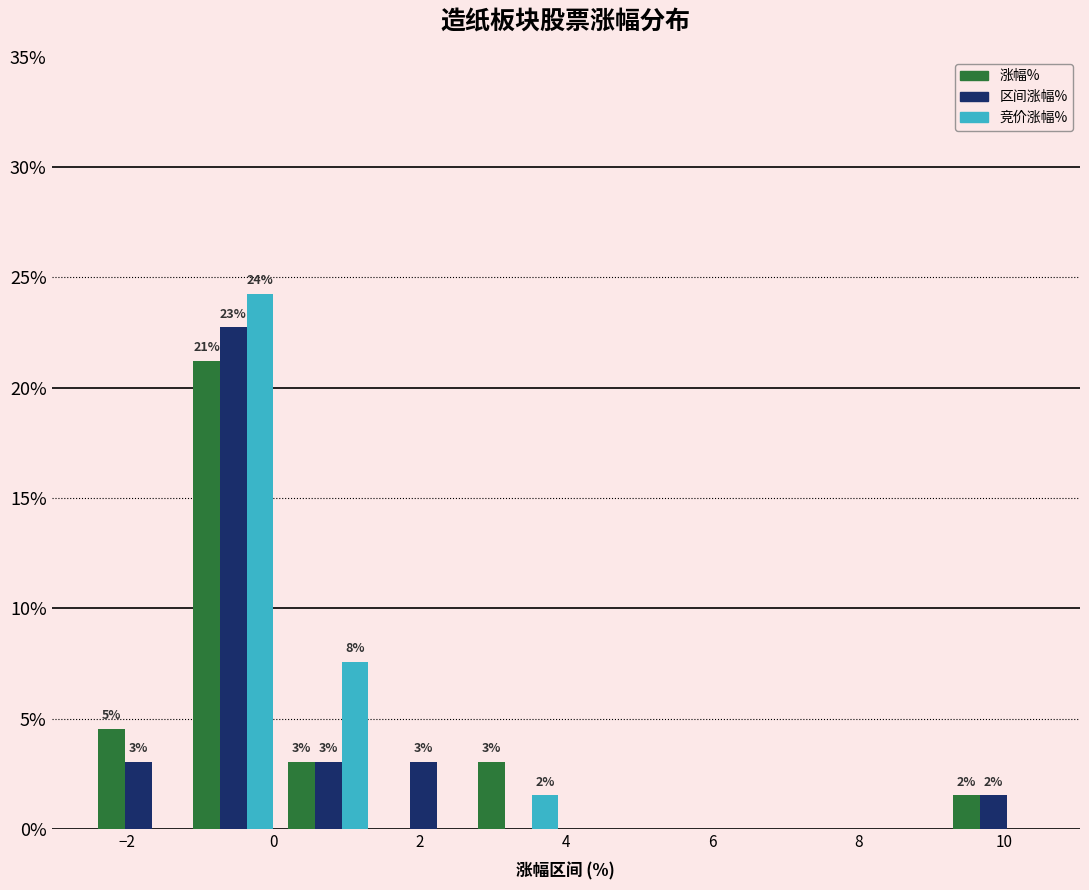

In the 区间涨幅% series, which range on the x-axis has the tallest bar?

-1.2 to 0.1